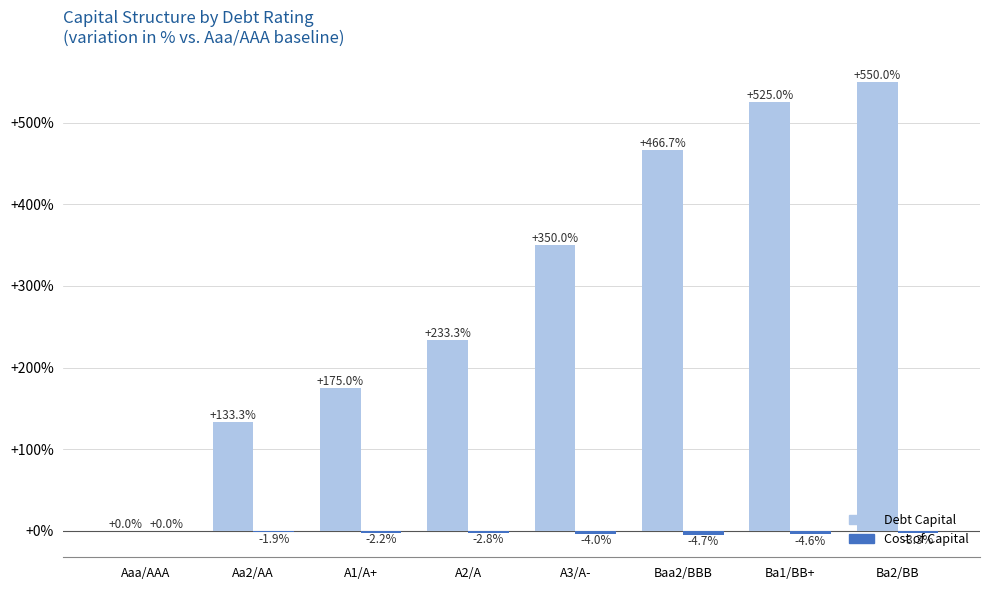

At which category is the sum across all series the highest?

Ba2/BB